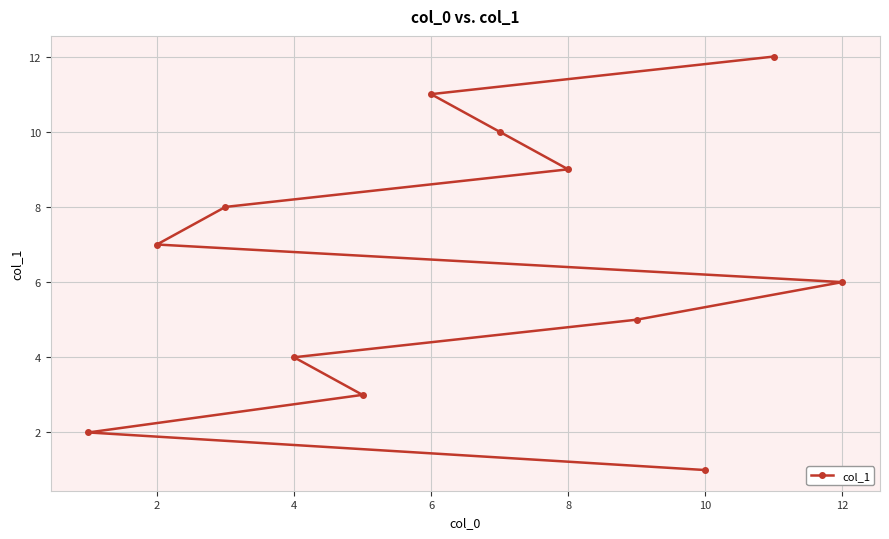

Count the number of data series in this chart.

1